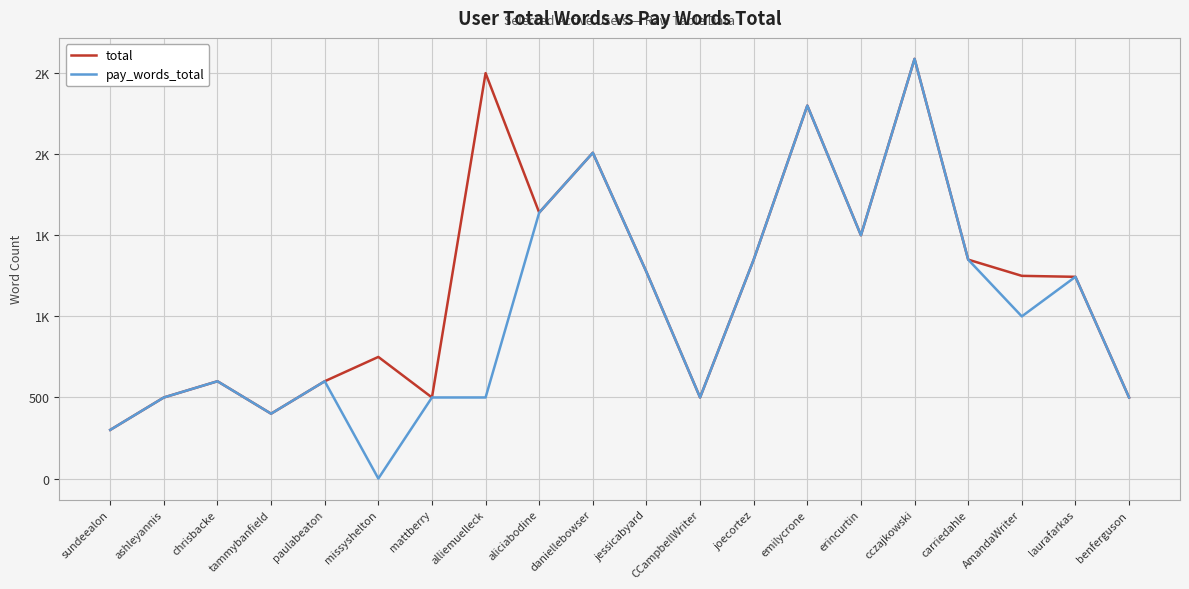

Does the chart display data point markers on the line(s)?

No